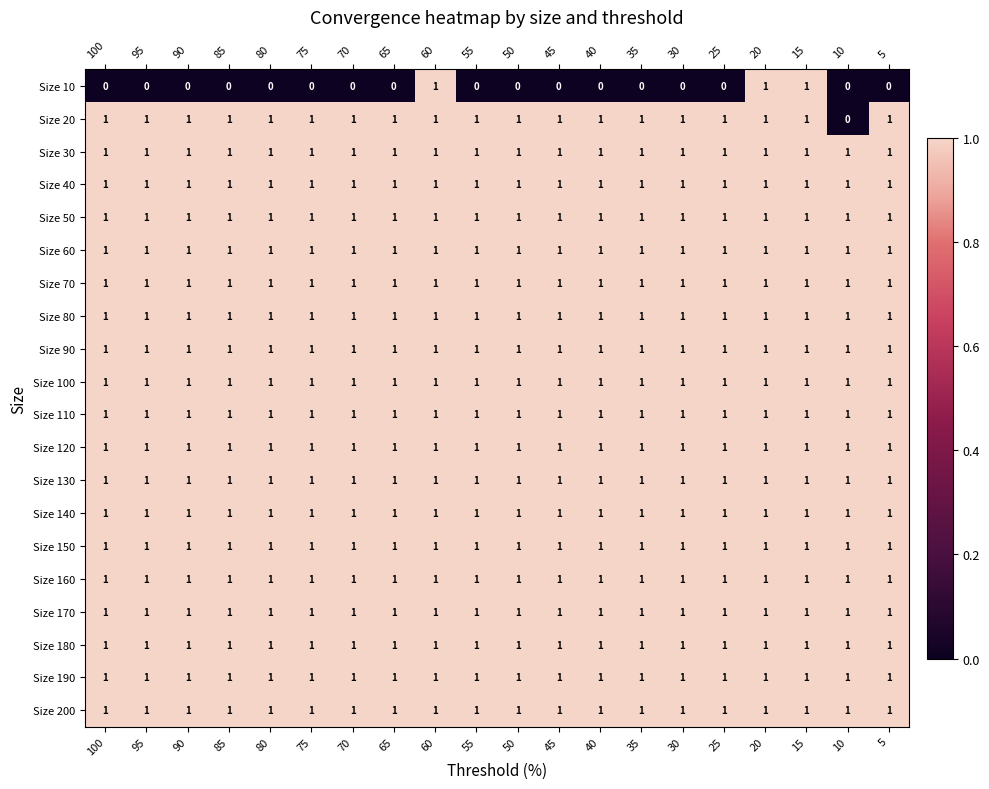

The Size 50 series shows 1 at 25. True or false?

True